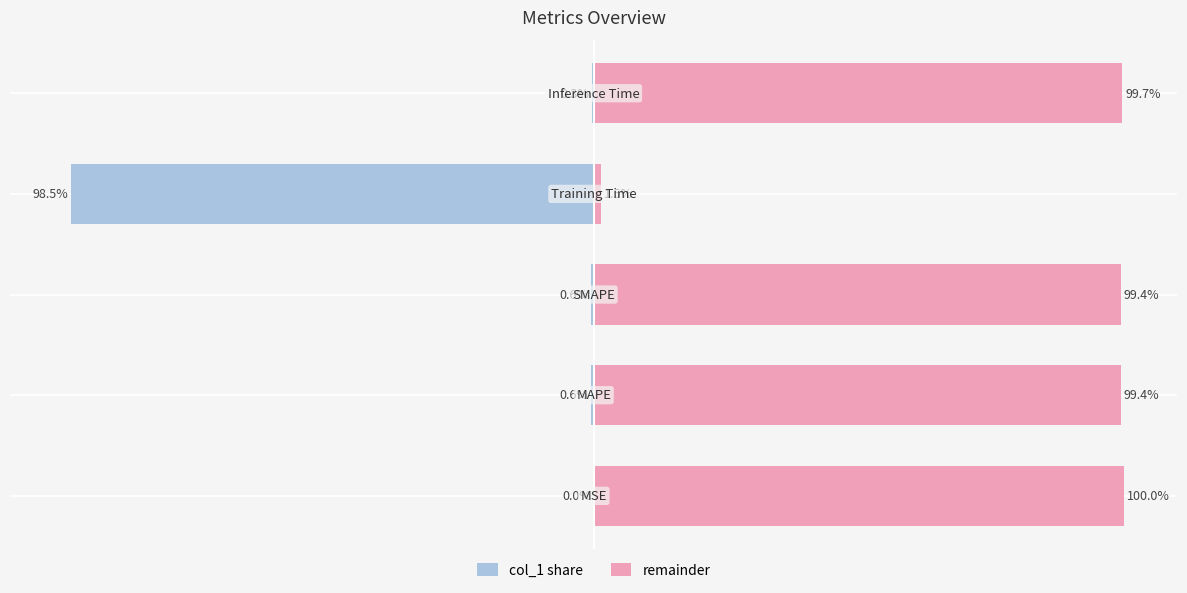

What is the highest value of the remainder series?

100.0